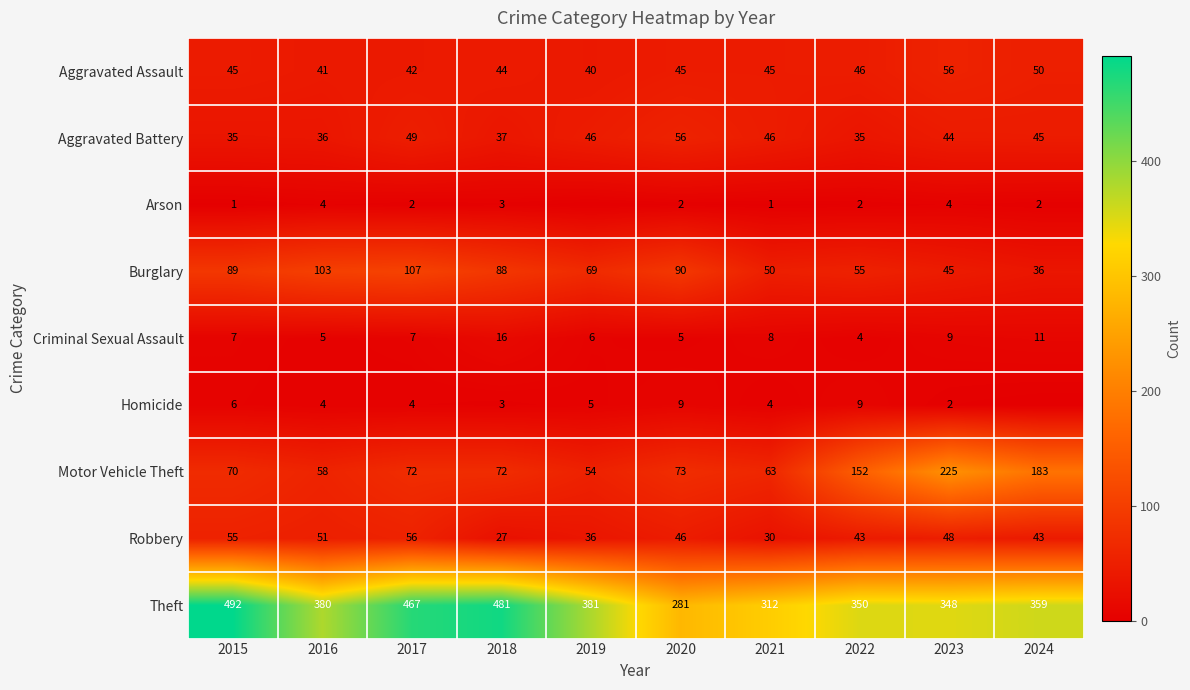

Is the value of Criminal Sexual Assault at 2024 greater than the value of Aggravated Assault at 2021?

No